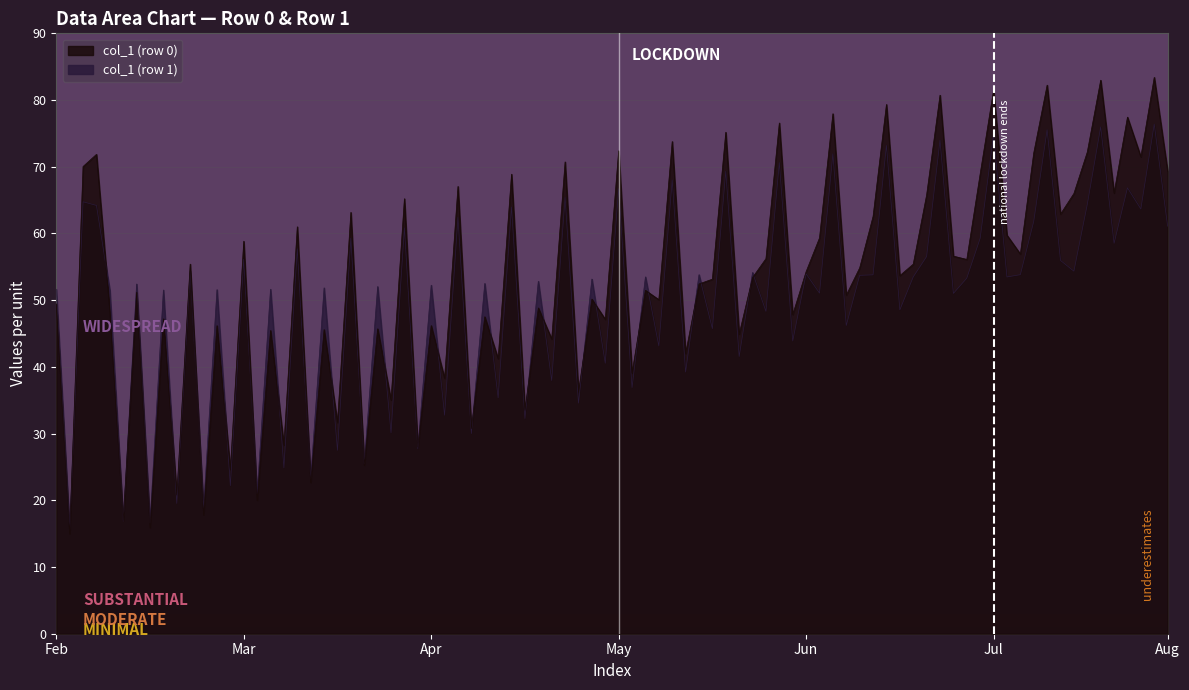

Which series has the largest range (max minus min)?

col_3